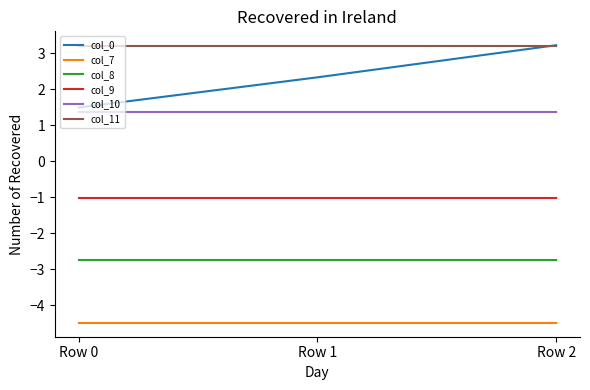

Which series has the widest spread of values?

col_0